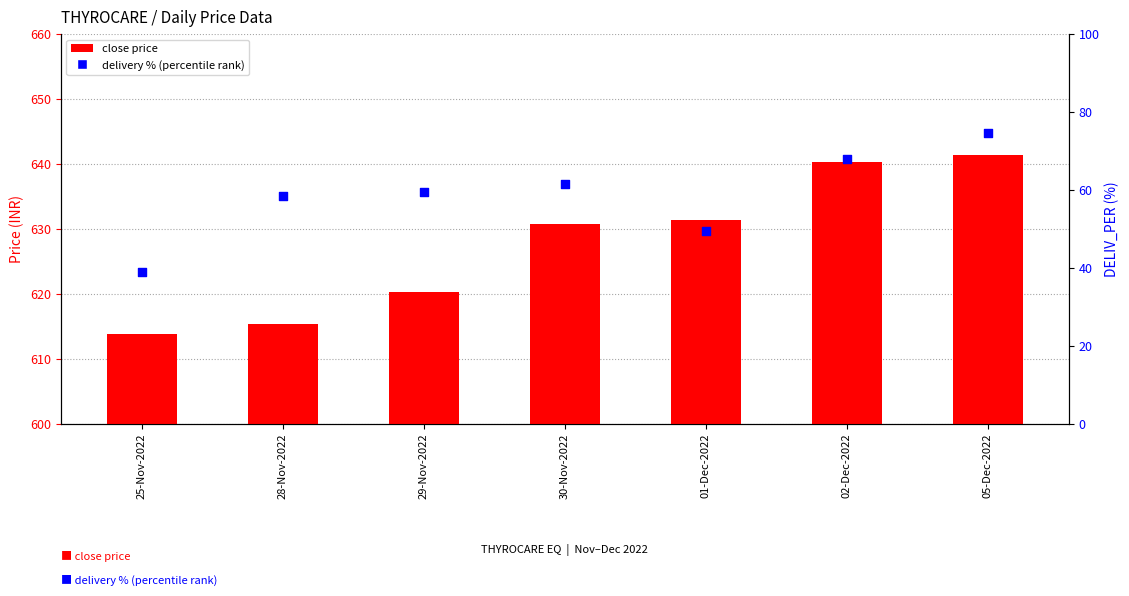

At which category is the sum across all series the highest?

05-Dec-2022